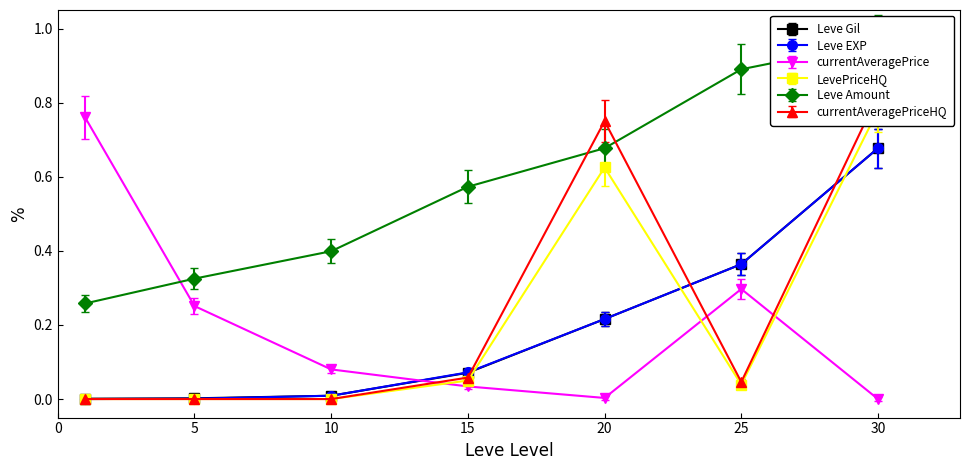

True or false: currentAveragePrice has more than 2 points higher than both neighbors.

False